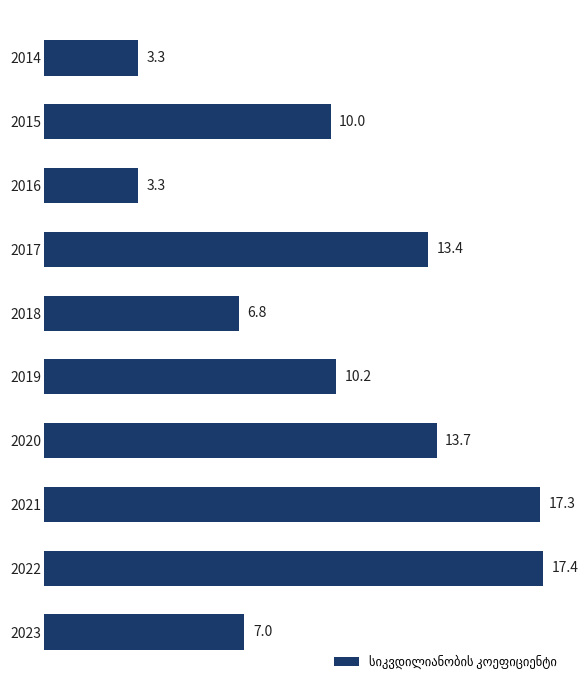

What is the difference between the values at 2021 and 2018?

10.5